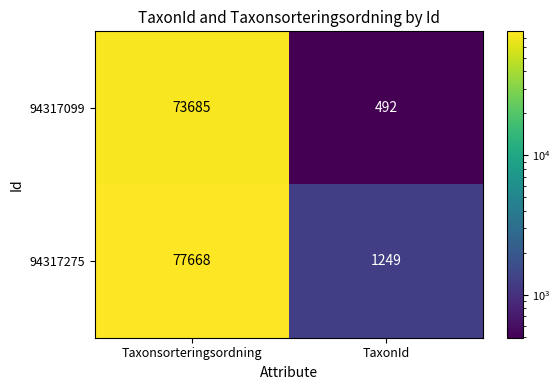

Reading right to left, what are all the values shown in this chart?

94317099: 492	73685
94317275: 1249	77668